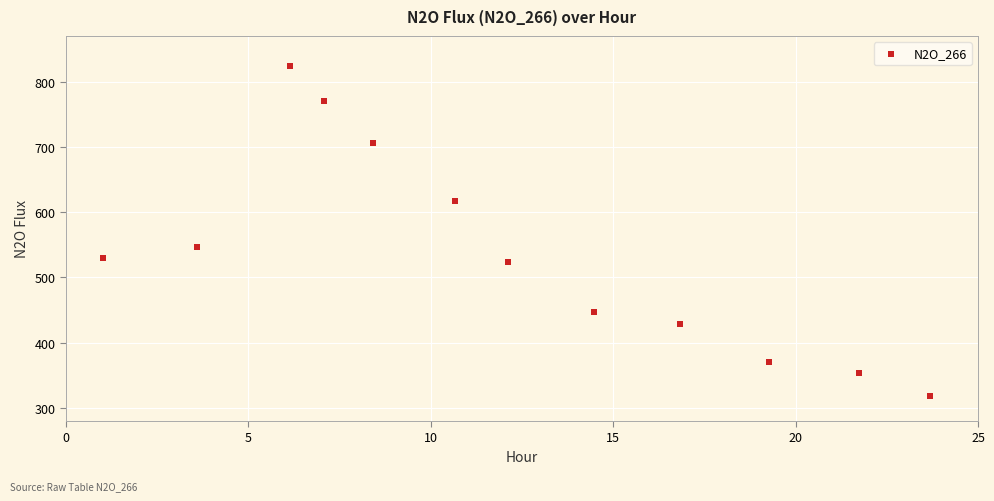

What Y value in the scatter plot is closest to 570?

547.1